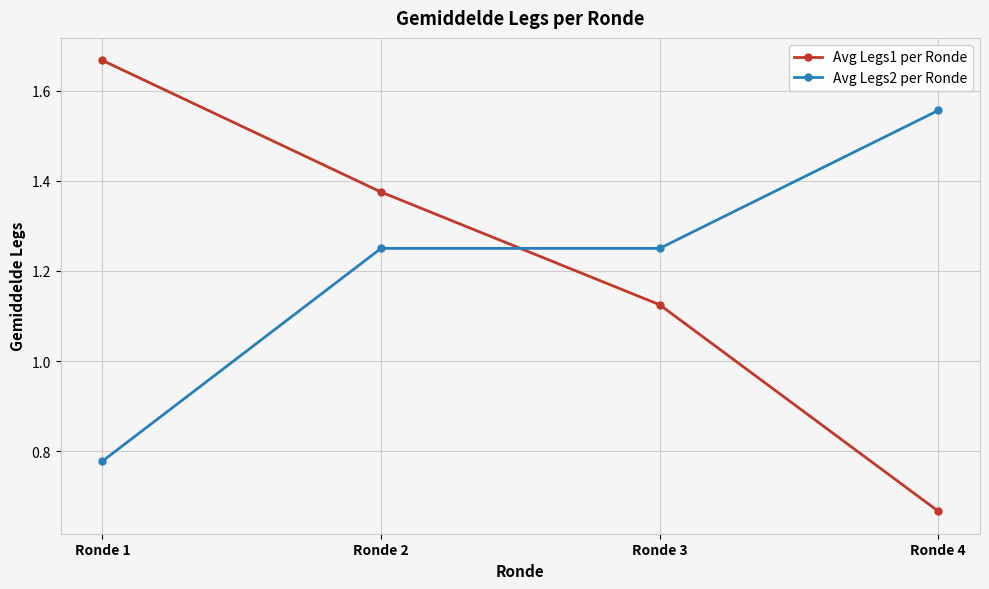

Rank the series by their maximum value, from lowest to highest.

Avg Legs2 per Ronde, Avg Legs1 per Ronde